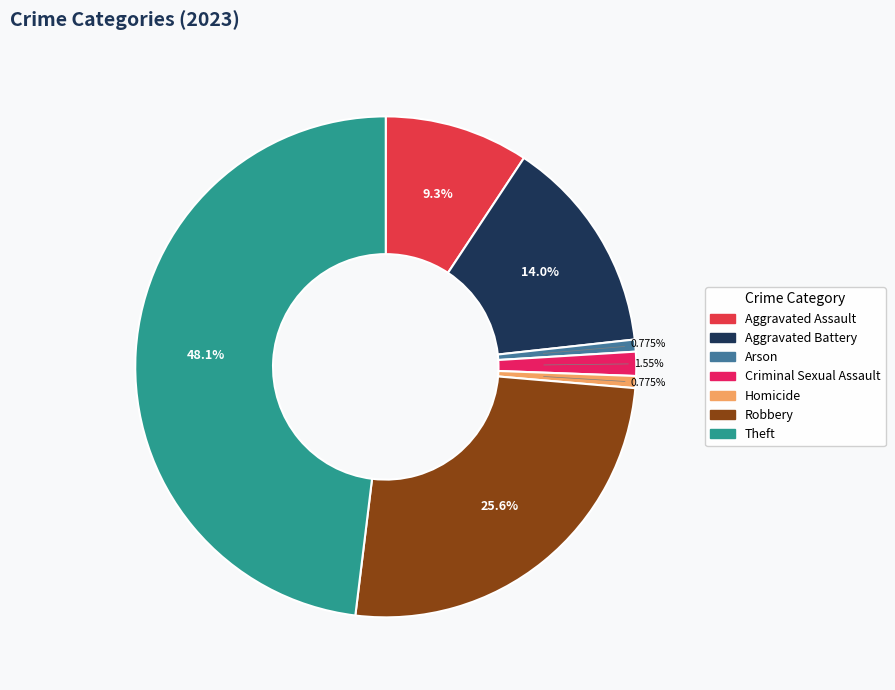

How many slices are in this pie chart?

7